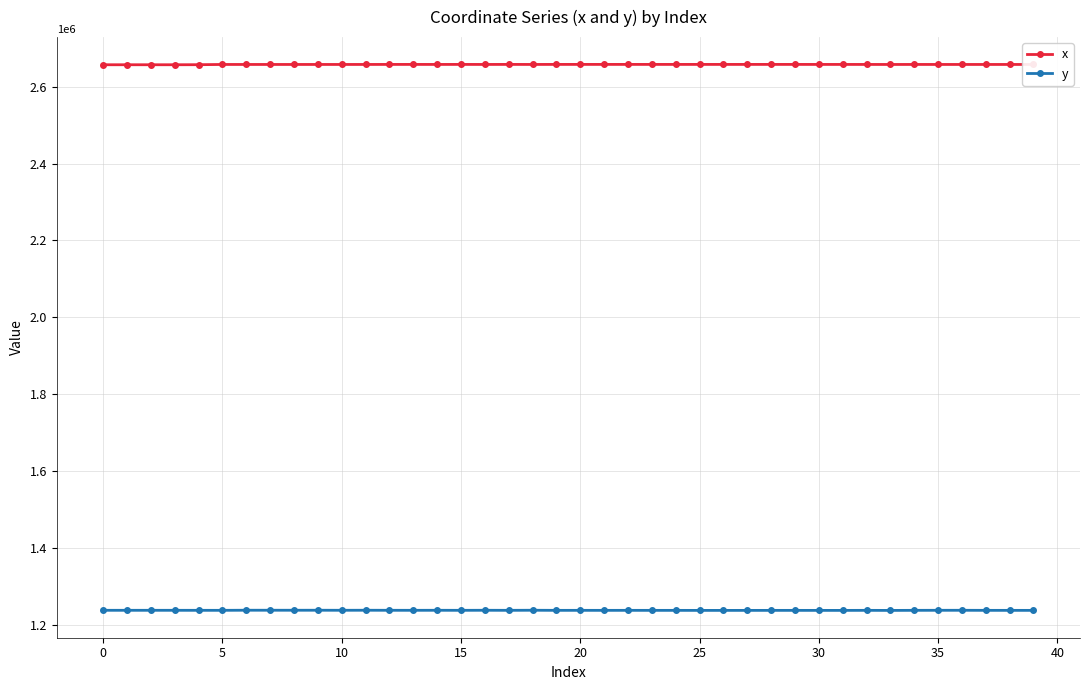

What is the value of the y point at the 26th from the left?

1238922.6